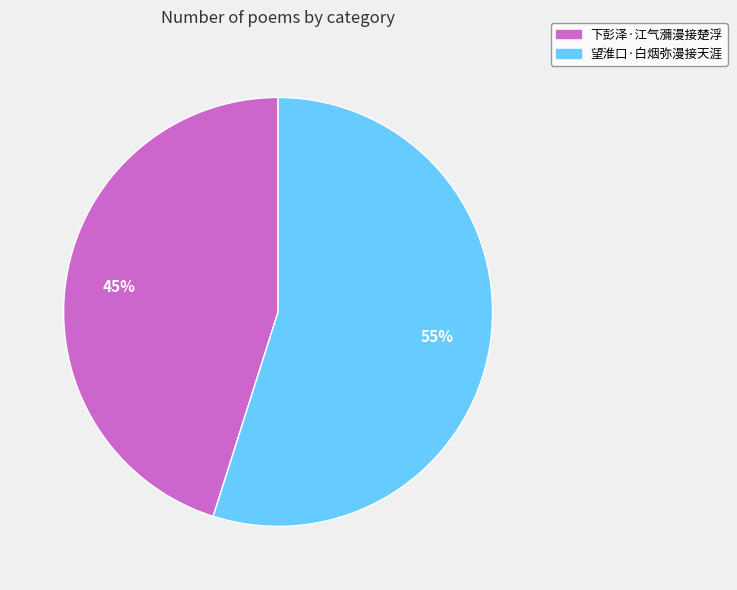

Do 望淮口·白烟弥漫接天涯 and 下彭泽·江气瀰漫接楚浮 together represent more than half of the pie?

Yes